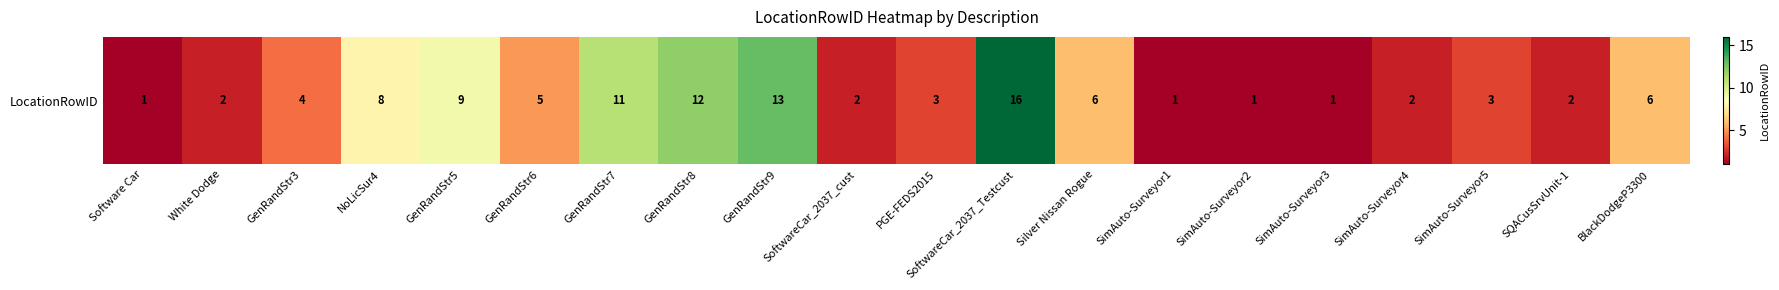

Approximately how many times larger is the value at Software Car compared to SoftwareCar_2037_Testcust?

0.1